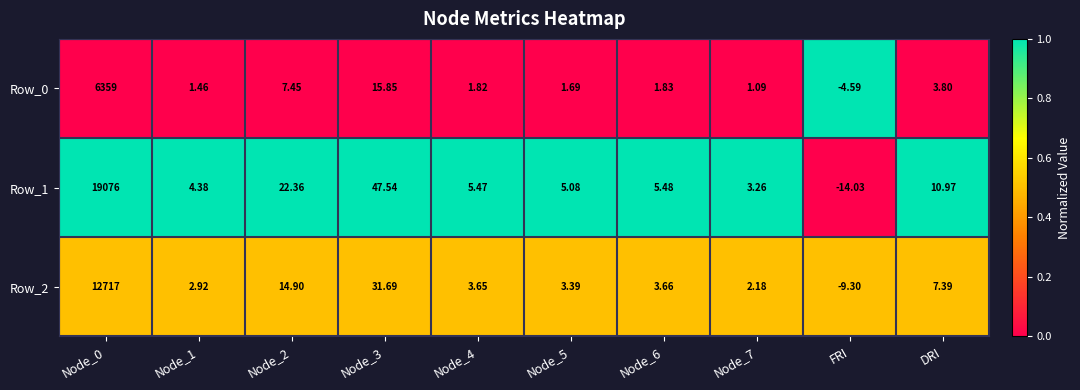

Which series has the largest range (max minus min)?

Row_1